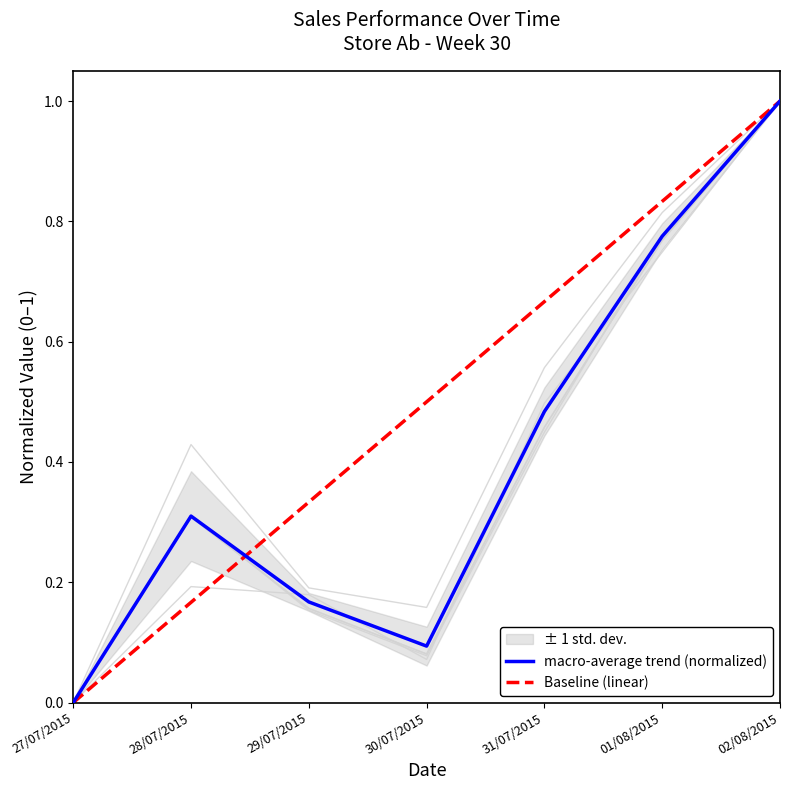

Count the number of categories in the chart.

7